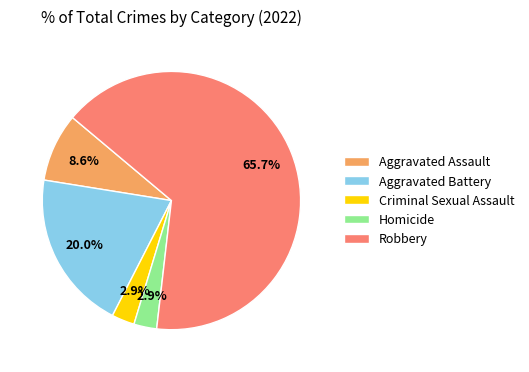

Which slice is the largest?

Robbery